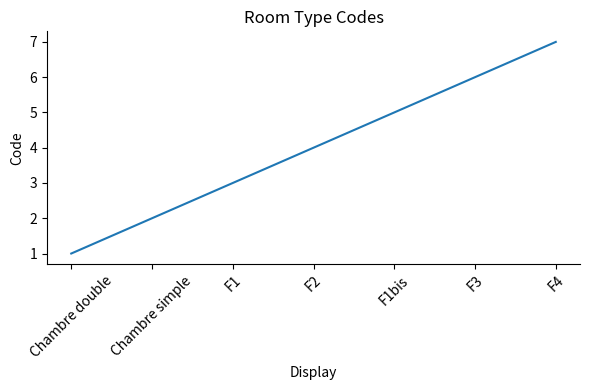

Rank the categories by value from highest to lowest.

F4, F3, F1bis, F2, F1, Chambre simple, Chambre double